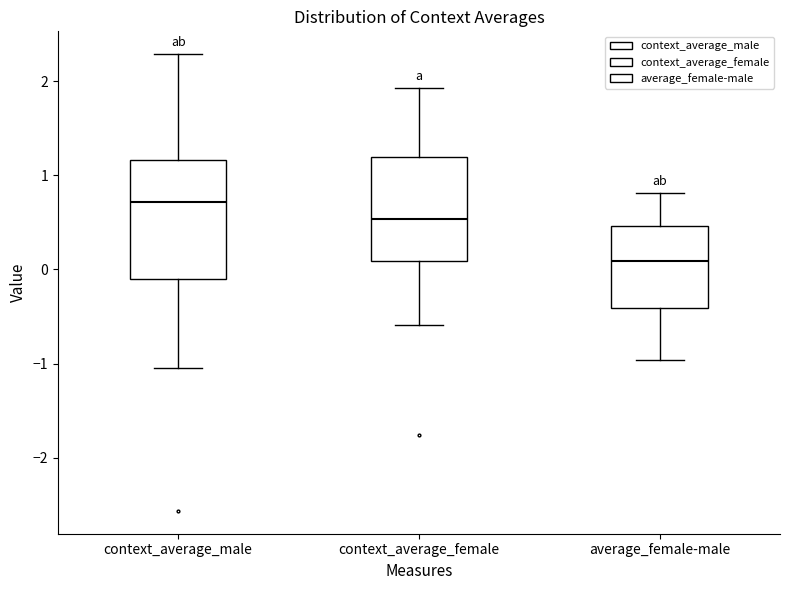

Which box is the tallest, from its lower edge to its upper edge?

context_average_male